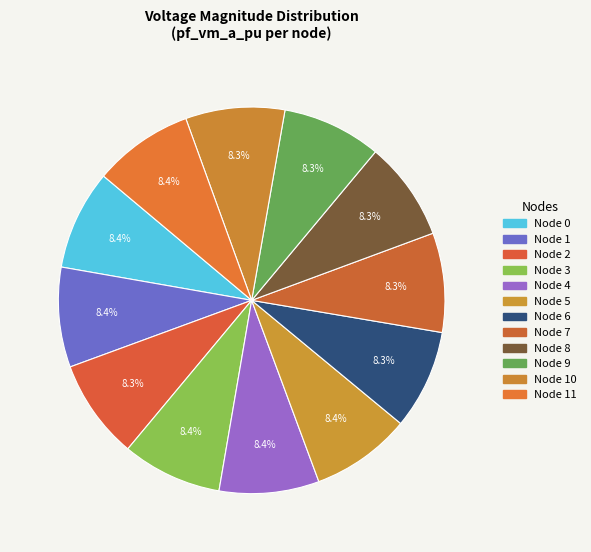

What is the largest slice in the pie chart?

1